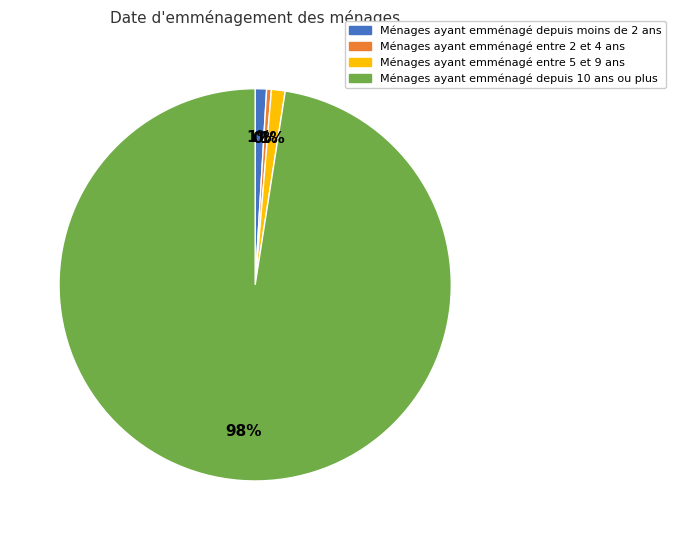

Between Ménages ayant emménagé depuis 10 ans ou plus and Ménages ayant emménagé entre 2 et 4 ans, which is larger?

Ménages ayant emménagé depuis 10 ans ou plus